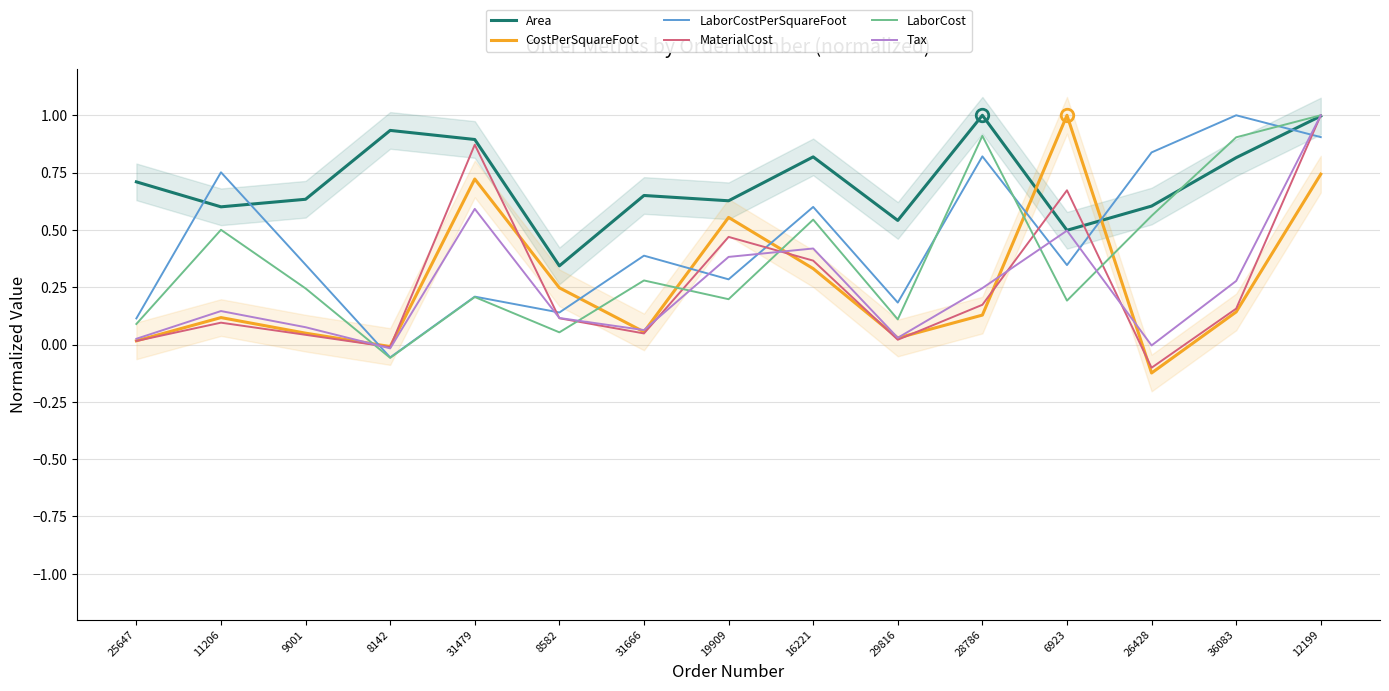

Reading right to left, list all the values displayed in this chart.

Area: 1.0	0.8	0.6	0.5	1.0	0.5	0.8	0.6	0.7	0.3	0.9	0.9	0.6	0.6	0.7
CostPerSquareFoot: 0.7	0.1	-0.1	1.0	0.1	0.0	0.3	0.6	0.1	0.2	0.7	-0.0	0.0	0.1	0.0
LaborCostPerSquareFoot: 0.9	1.0	0.8	0.3	0.8	0.2	0.6	0.3	0.4	0.1	0.2	-0.1	0.3	0.8	0.1
MaterialCost: 1.0	0.2	-0.1	0.7	0.2	0.0	0.4	0.5	0.0	0.1	0.9	-0.0	0.0	0.1	0.0
LaborCost: 1.0	0.9	0.6	0.2	0.9	0.1	0.5	0.2	0.3	0.1	0.2	-0.1	0.2	0.5	0.1
Tax: 1.0	0.3	-0.0	0.5	0.2	0.0	0.4	0.4	0.1	0.1	0.6	-0.0	0.1	0.1	0.0